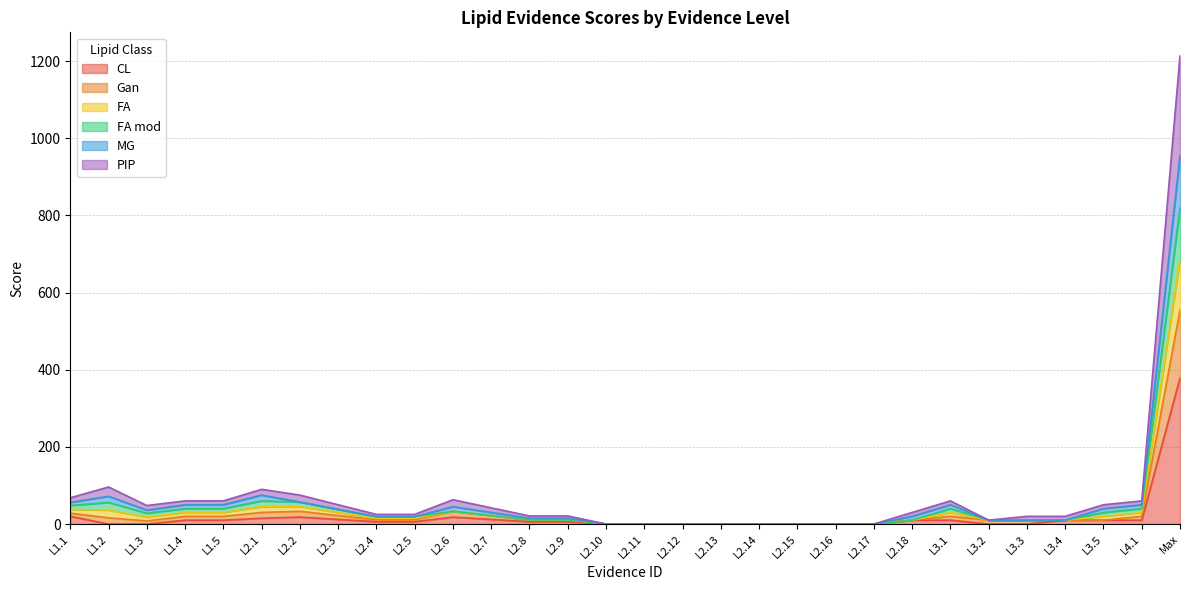

How many data points does each series have?

30